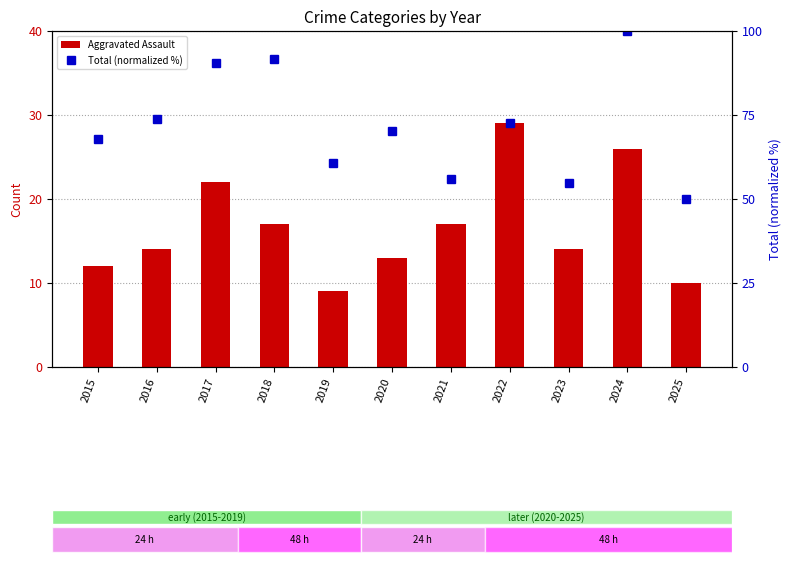

Which label corresponds to the largest value in the chart?

2024